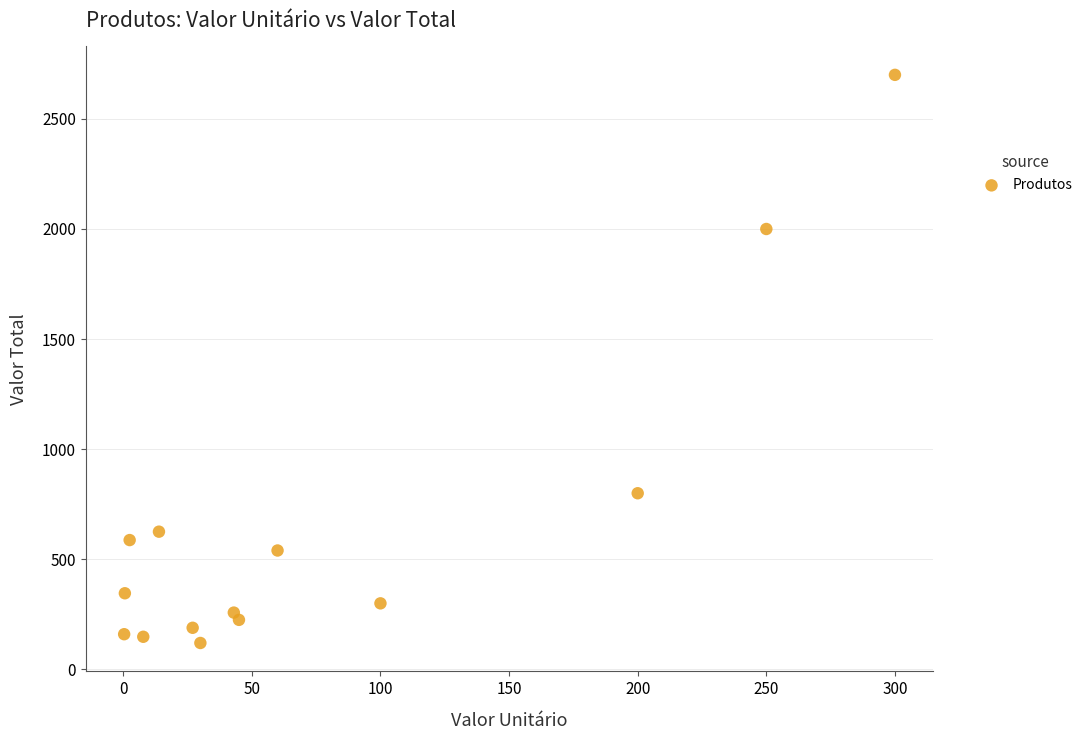

What is the range of X values (max minus min)?

299.6